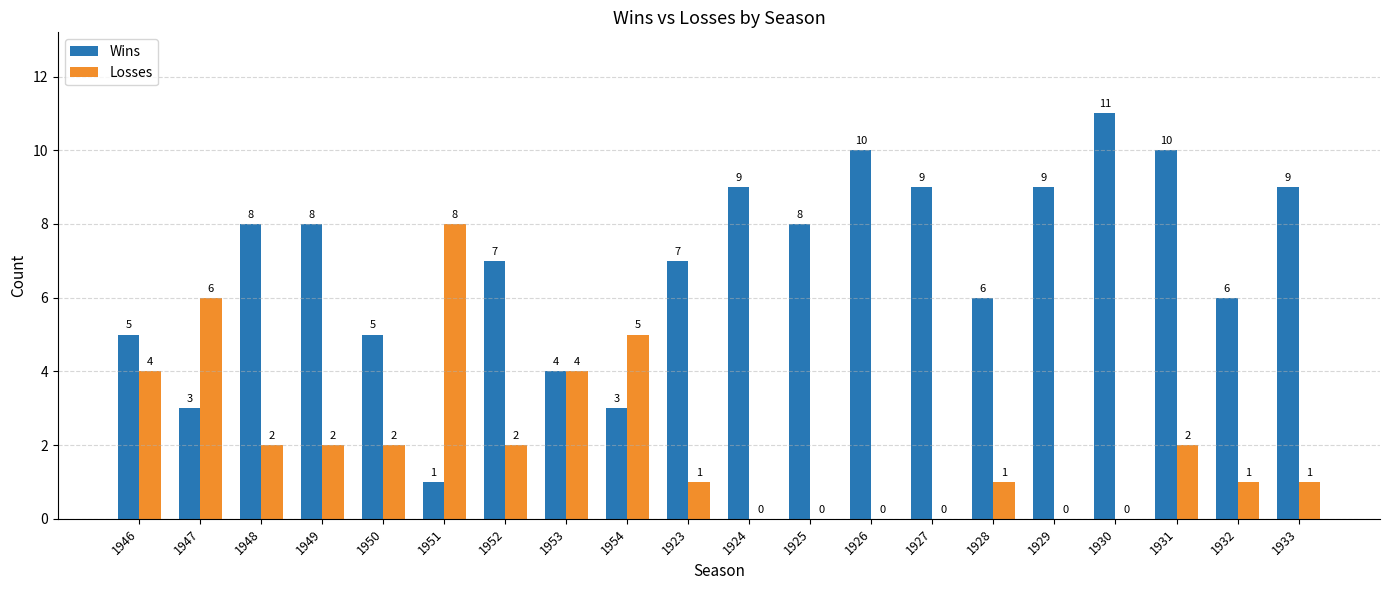

Is the value of Losses at 1930 greater than the value of Wins at 1948?

No